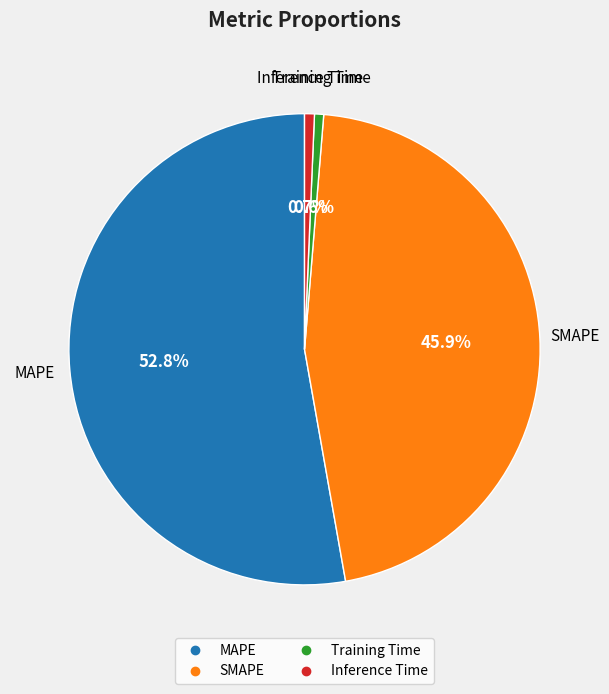

To the nearest percent, what percentage of the pie is Inference Time?

1%